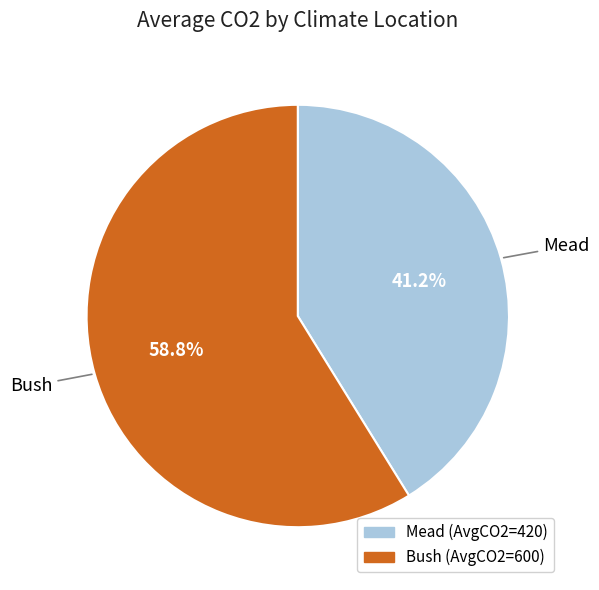

How many segments does this pie chart have?

2